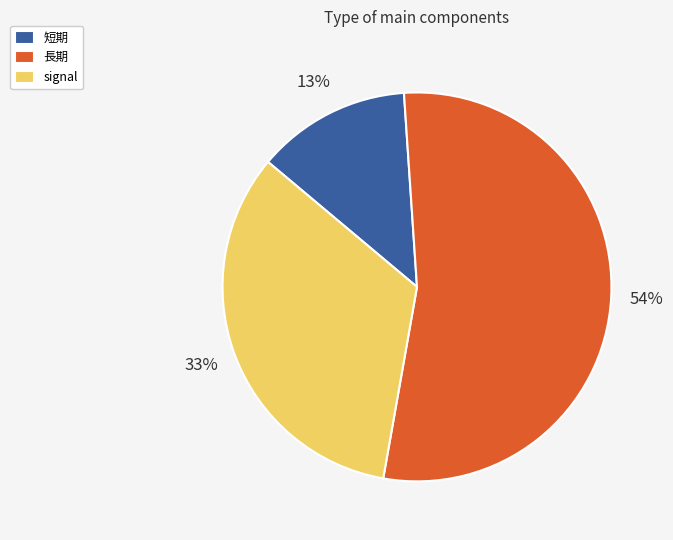

To the nearest percent, what is the difference between the signal and 長期 slice percentages?

21%